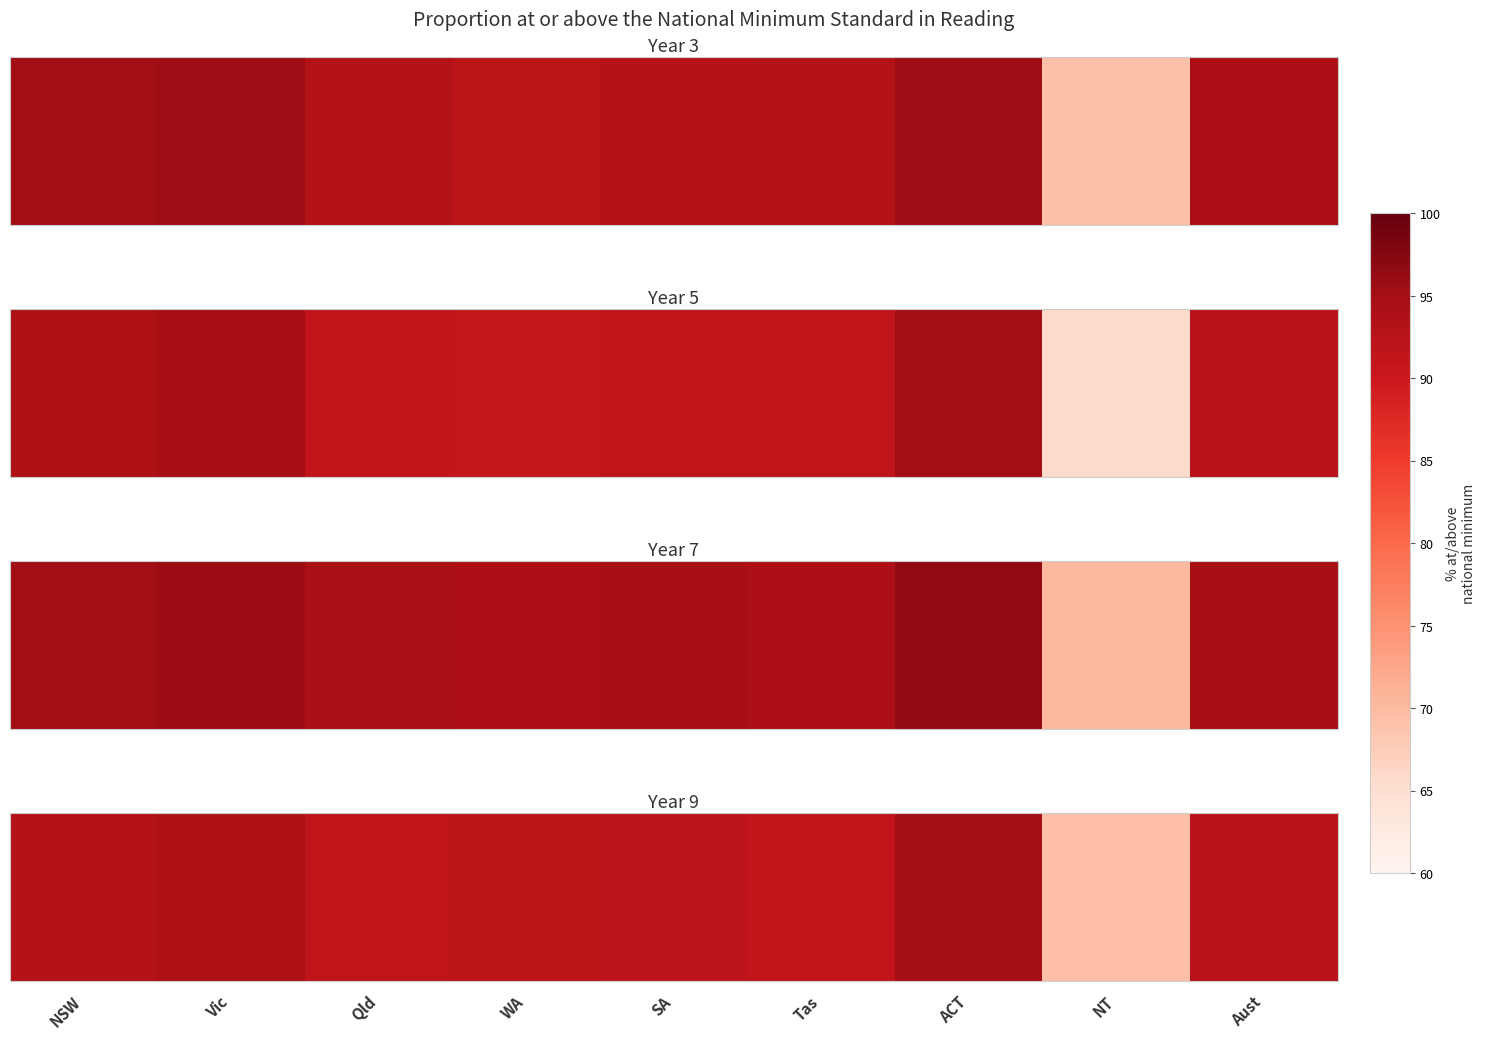

Reading left to right, extract all data points from this chart.

0=93.0	1=93.9	2=91.6	3=91.9	4=91.9	5=91.2	6=94.9	7=69.5	8=92.5